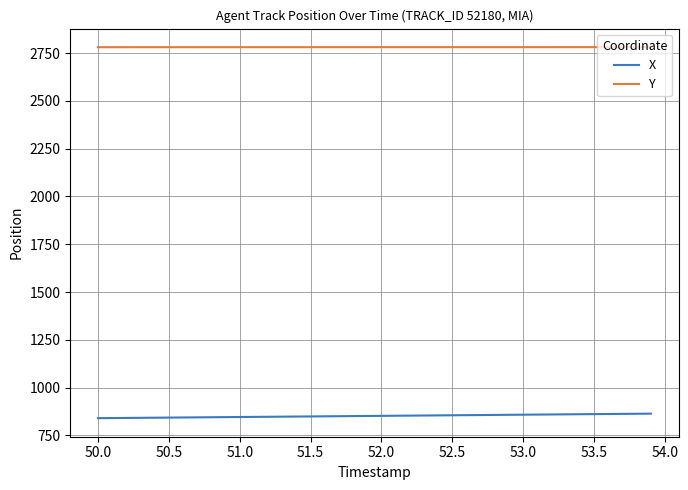

What is the smallest value displayed?

840.3